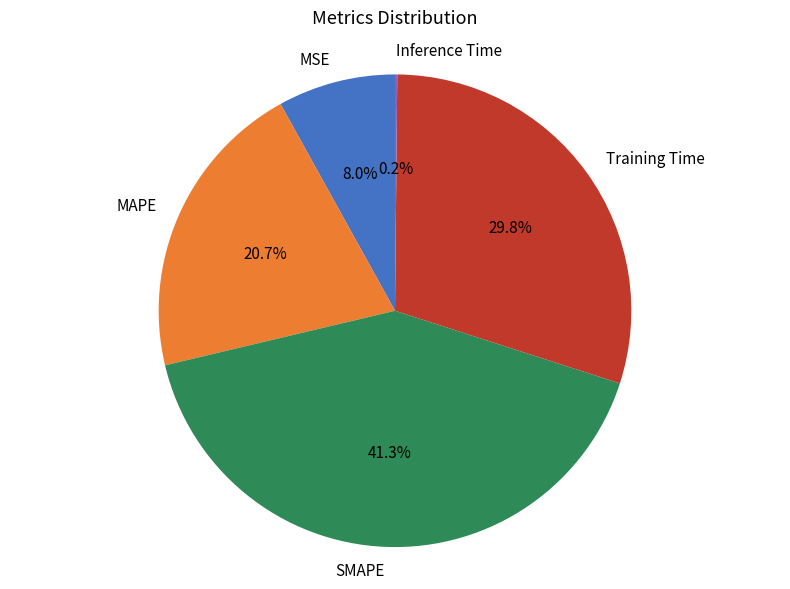

Approximately how many times larger is the value at Training Time compared to SMAPE?

0.7